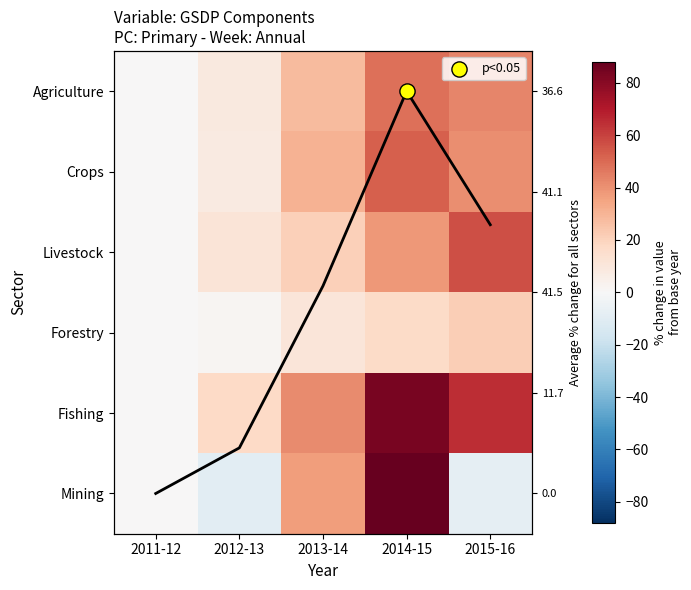

List the labels in order of Crops value, smallest first.

2011-12, 2012-13, 2013-14, 2015-16, 2014-15